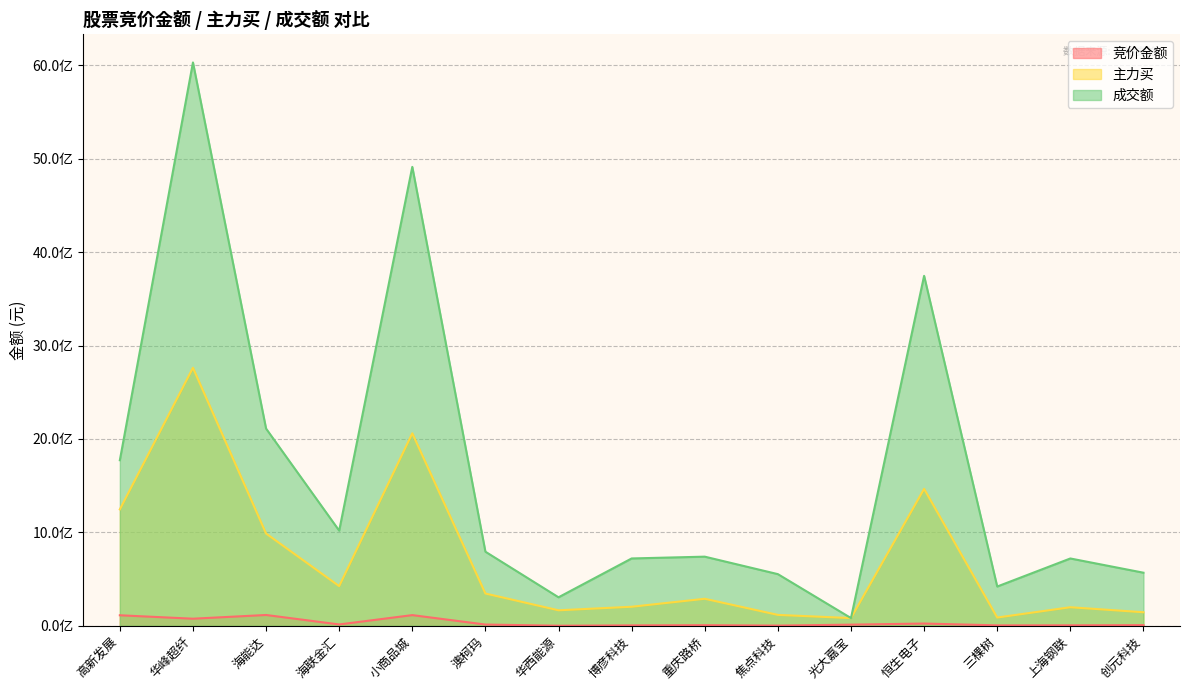

Where is 竞价金额 nearest to the value 57617220?

华峰超纤